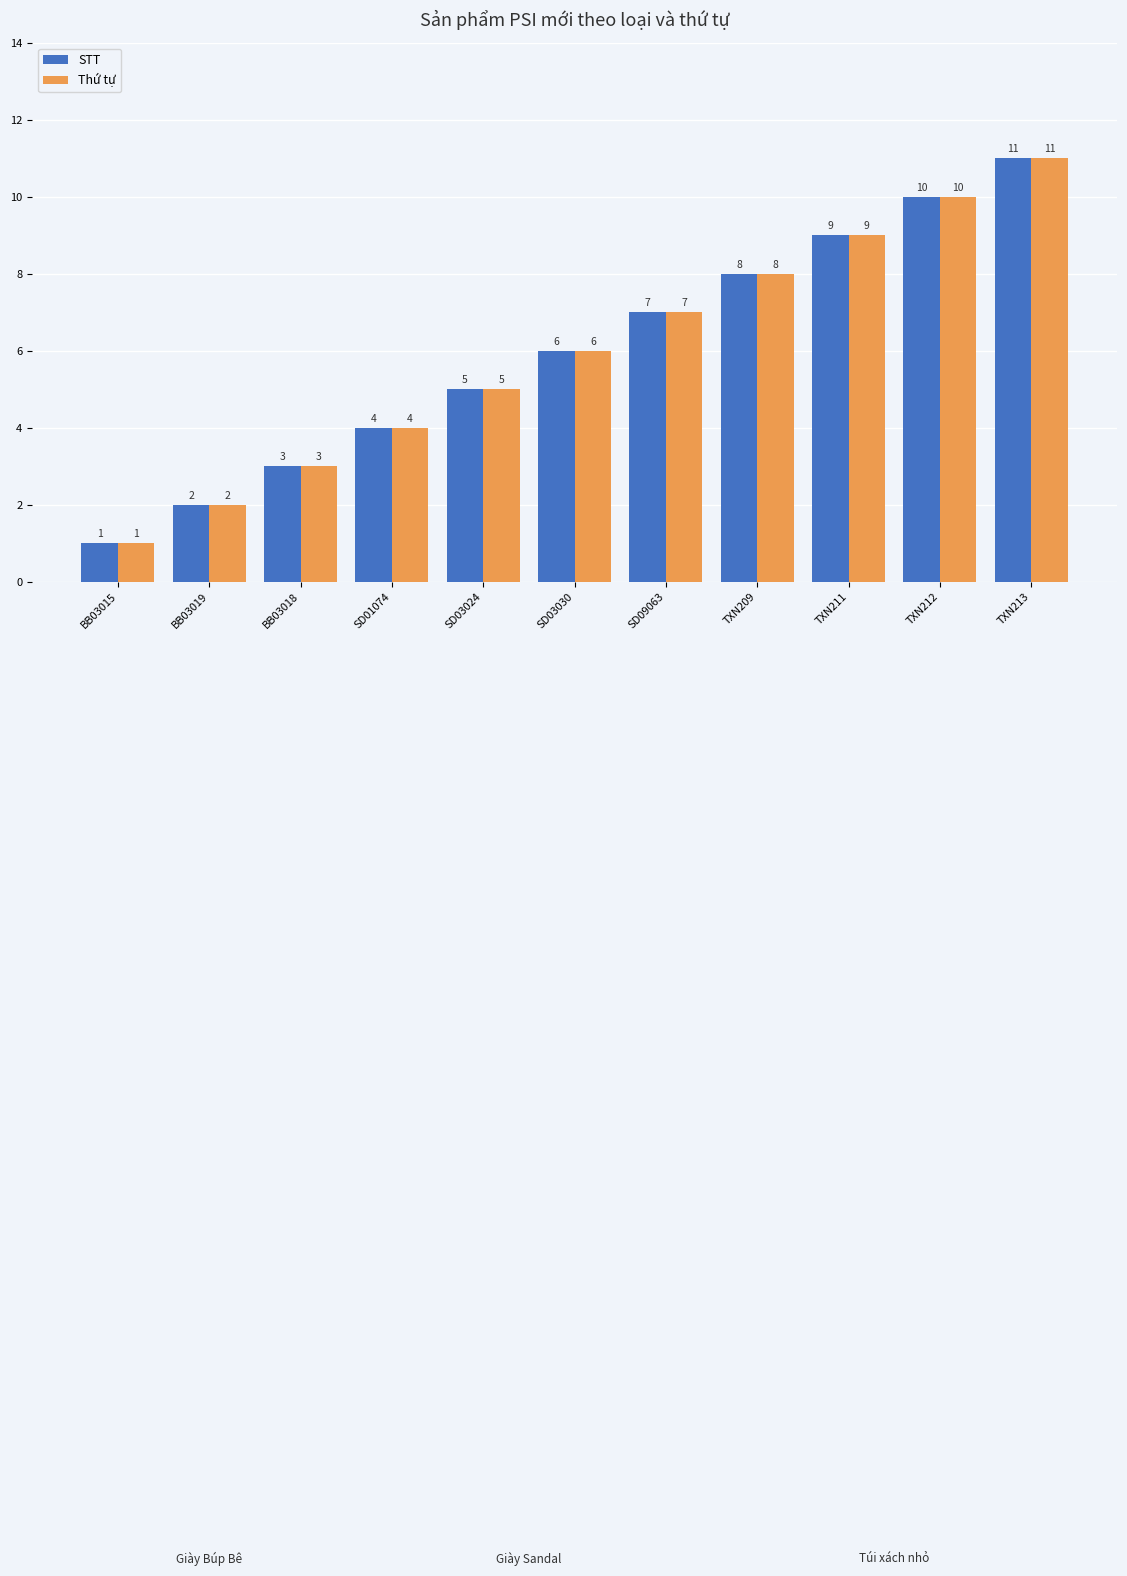

Reading left to right, list all the values displayed in this chart.

STT: BB03015=1	BB03019=2	BB03018=3	SD01074=4	SD03024=5	SD03030=6	SD09063=7	TXN209=8	TXN211=9	TXN212=10	TXN213=11
Thứ tự: BB03015=1	BB03019=2	BB03018=3	SD01074=4	SD03024=5	SD03030=6	SD09063=7	TXN209=8	TXN211=9	TXN212=10	TXN213=11